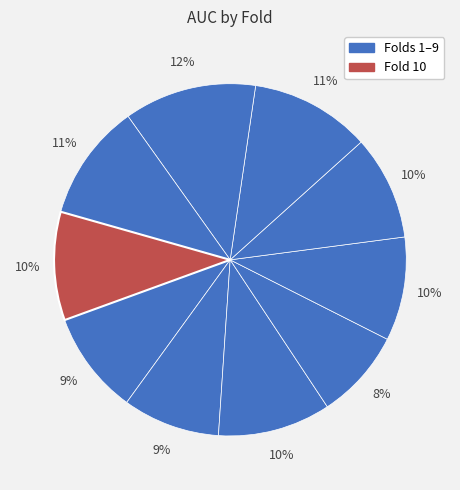

How many segments does this pie chart have?

10